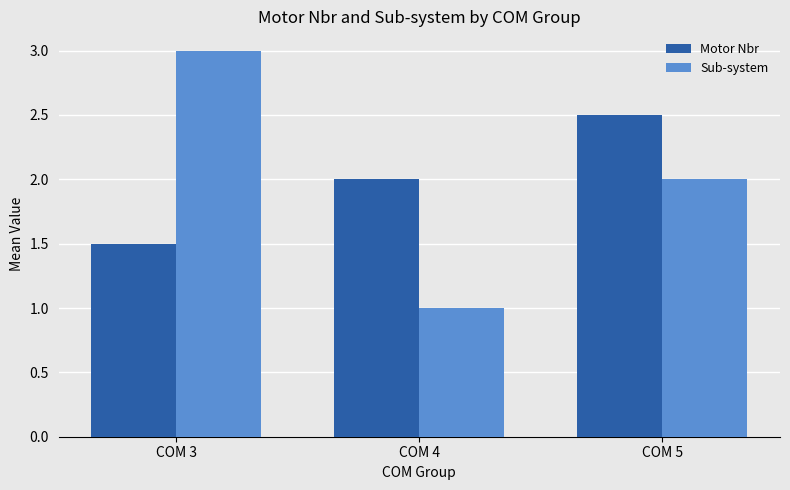

The Sub-system series shows 5.3 at COM 3. True or false?

False